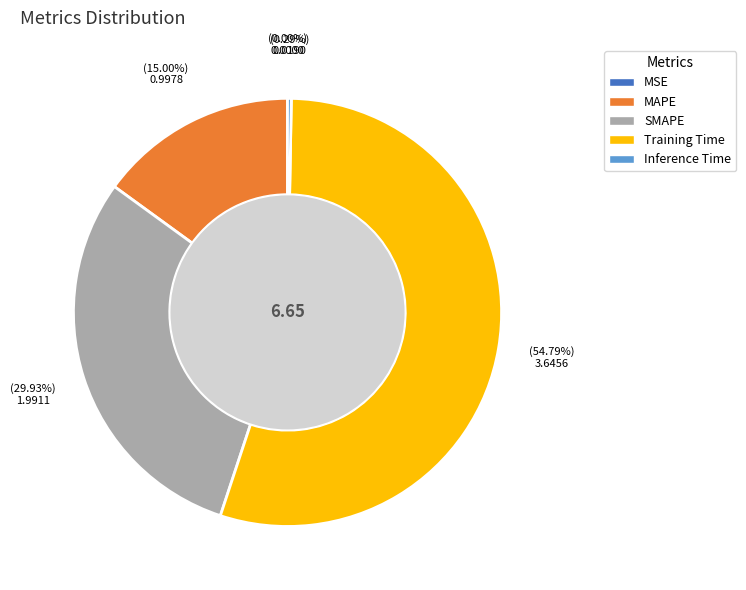

What is the change in value from SMAPE to Training Time?

+1.7